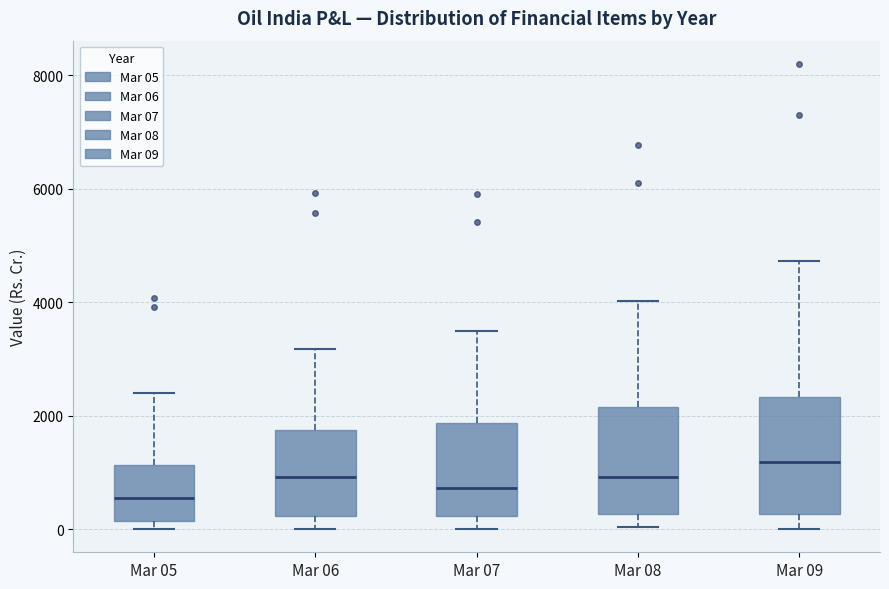

Where does the upper whisker of the box for Mar 07 end on the y-axis? The values are not printed on the chart, so give them approximately, as read against the axis.

3400